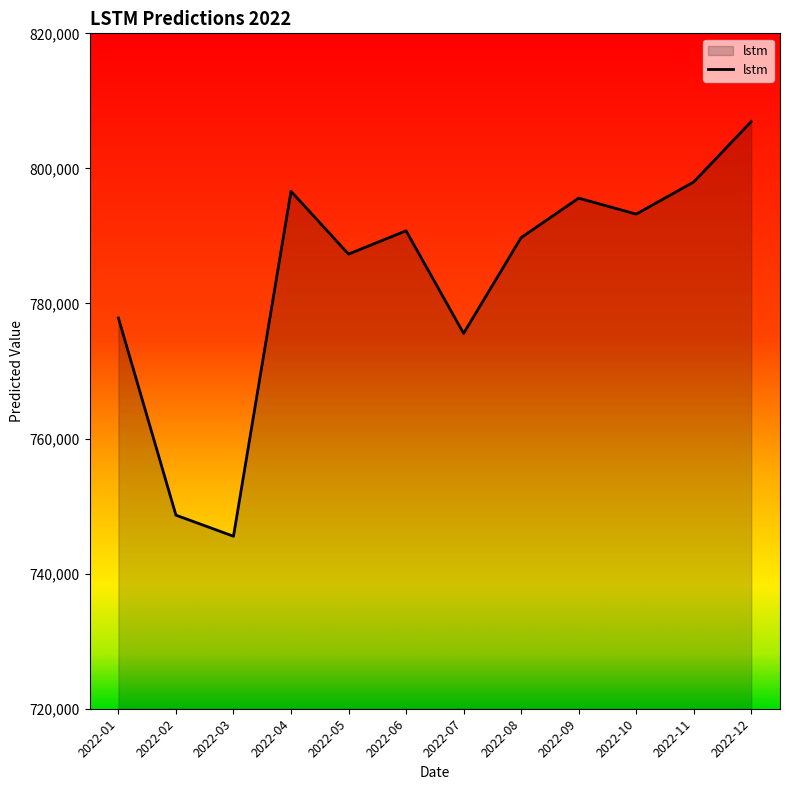

What is the sum of all values?

9405836.8